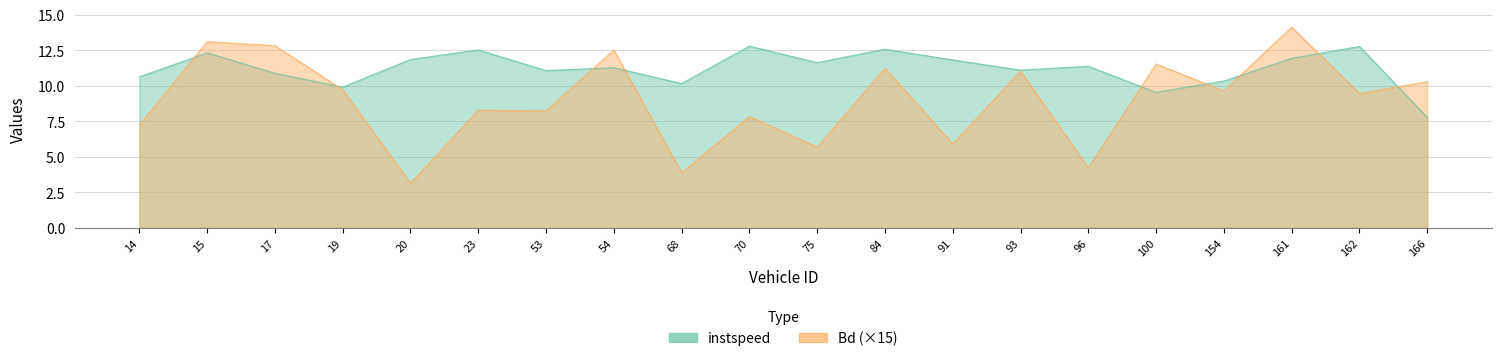

At how many categories does at least one series exceed 4?

20